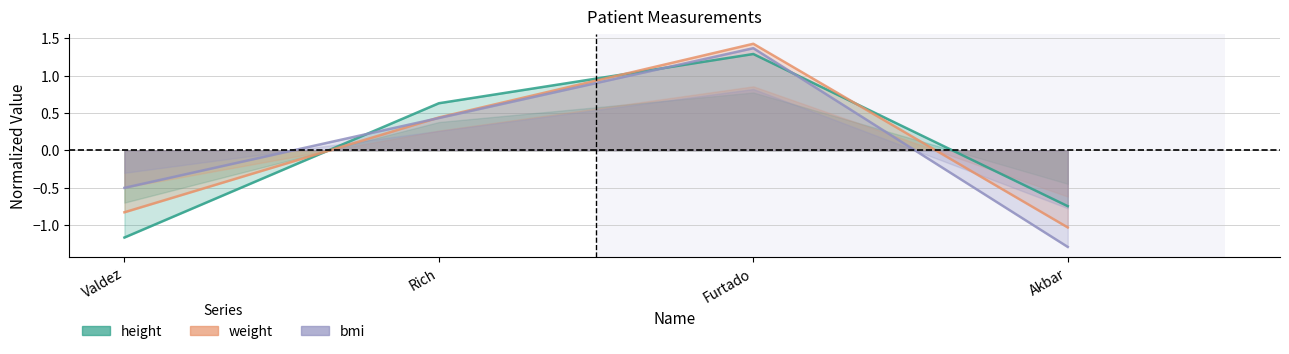

How many data points in height are less than 0?

2